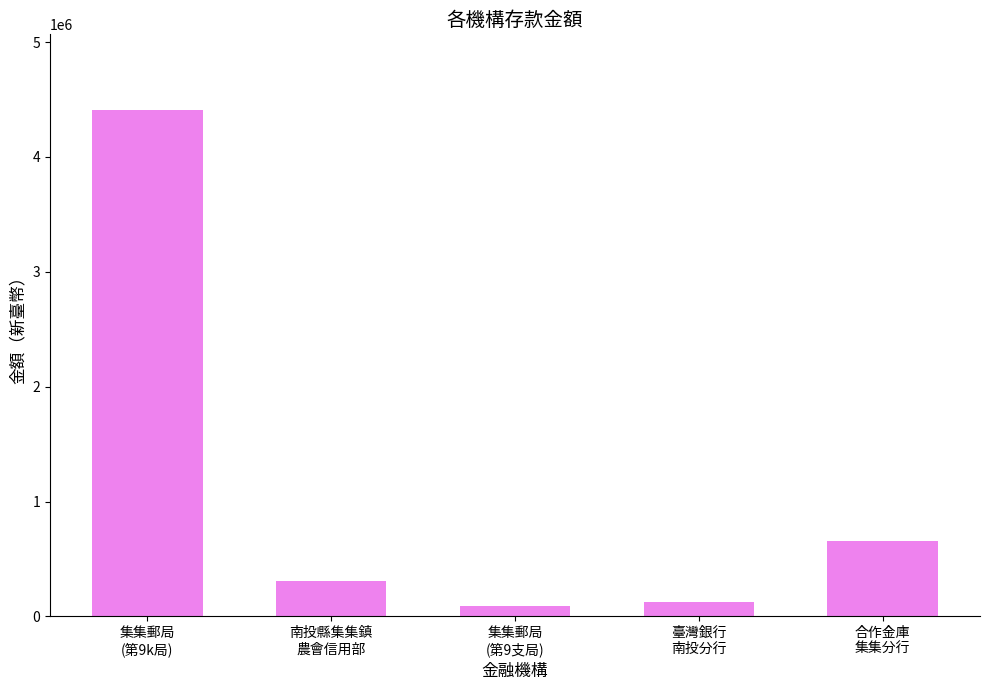

At which label does the data first exceed 304142?

集集郵局
(第9k局)